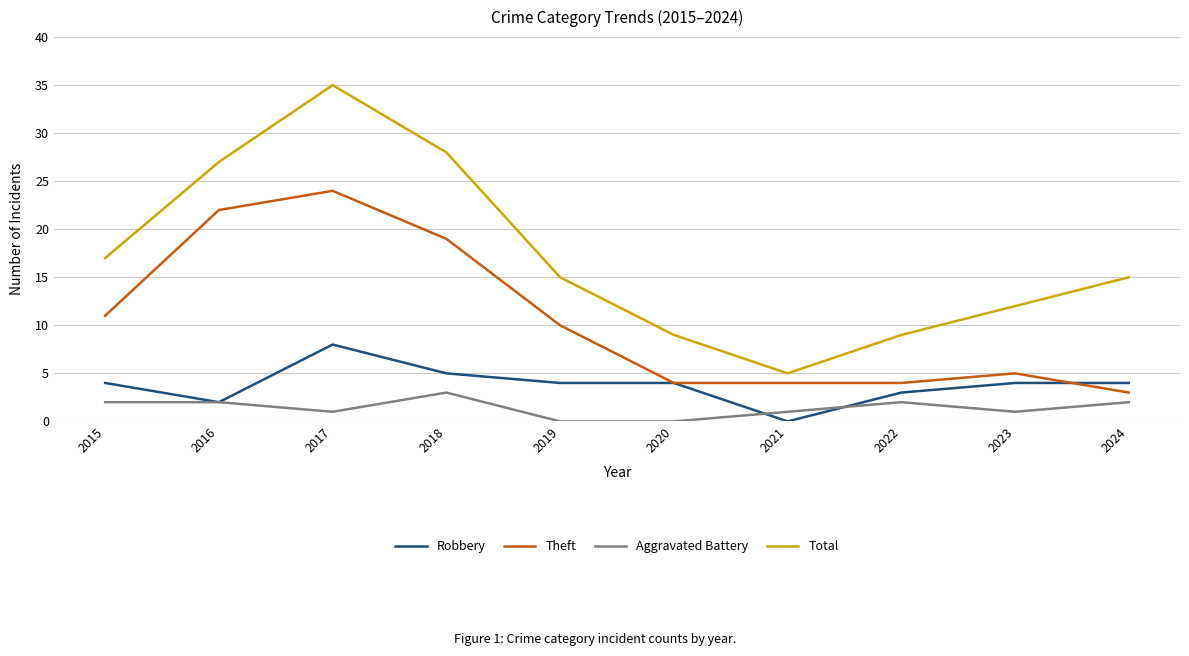

Reading right to left, extract all data points from this chart.

Robbery: 4	4	3	0	4	4	5	8	2	4
Theft: 3	5	4	4	4	10	19	24	22	11
Aggravated Battery: 2	1	2	1	0	0	3	1	2	2
Total: 15	12	9	5	9	15	28	35	27	17